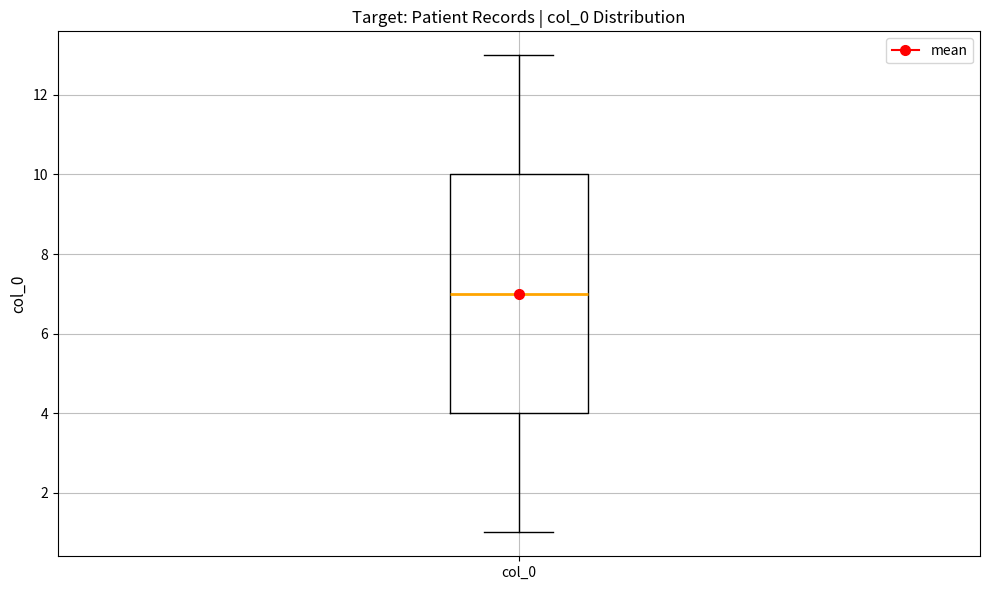

Read this box plot against the y-axis: the position of the median line, the range covered by the box, and the ends of both whiskers. The values are not printed on the chart, so give them approximately, as read against the axis.

median 7, box 4 to 10, whiskers 1 to 13